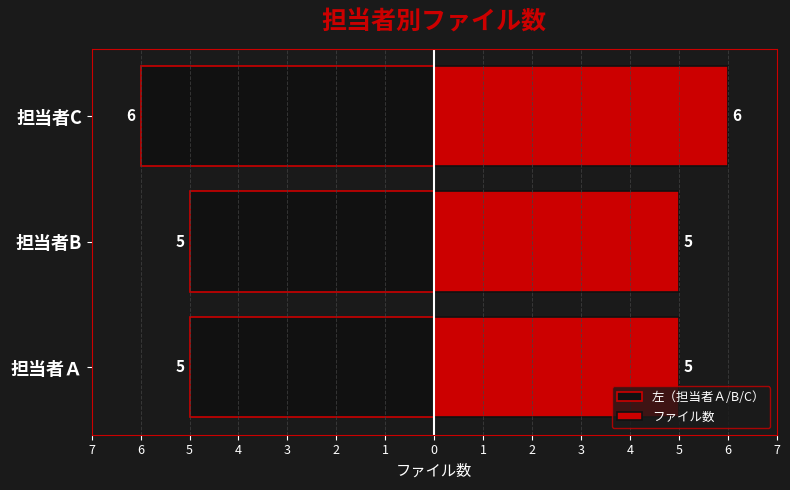

Which series changed the most between 担当者B and 担当者C?

左（担当者Ａ/B/C）